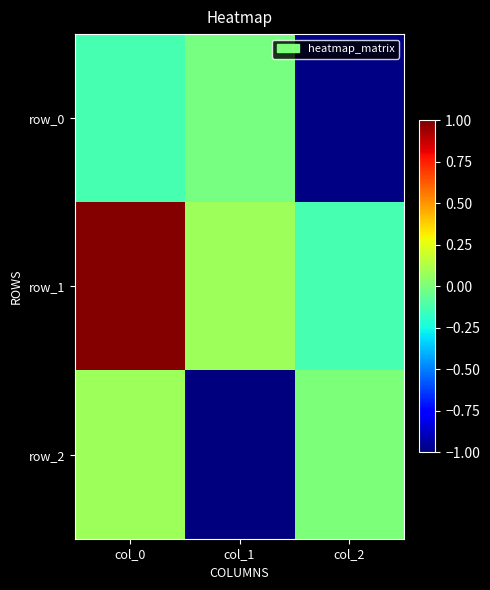

Which series changed the most between col_0 and col_2?

row_1